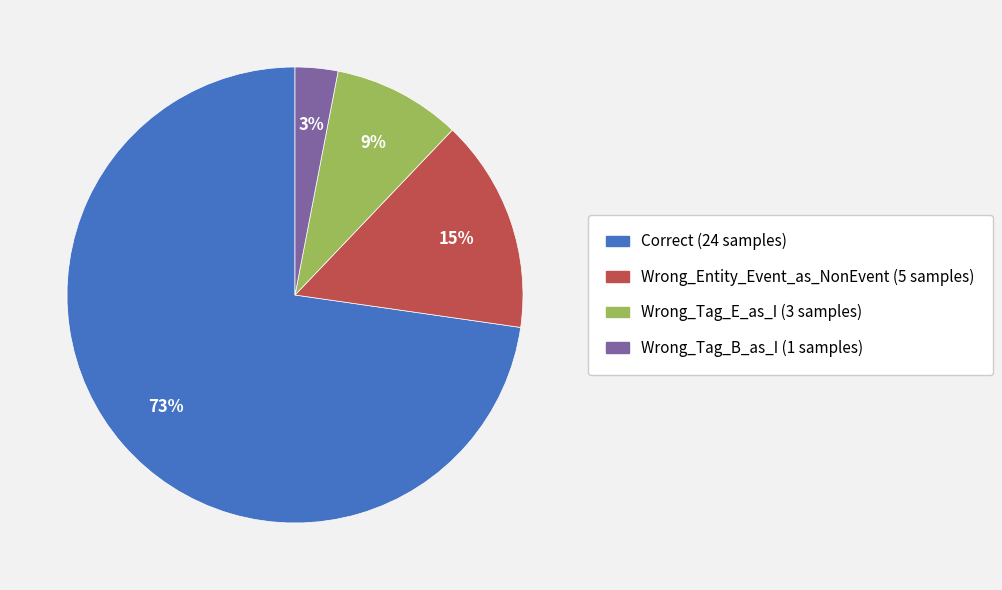

Combined, do Wrong_Tag_B_as_I and Wrong_Tag_E_as_I account for over 50%?

No